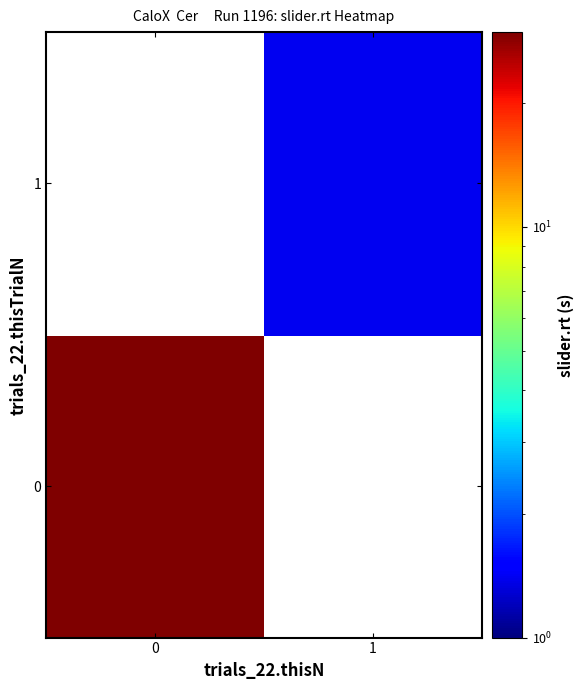

What is the minimum value shown in the chart?

1.4